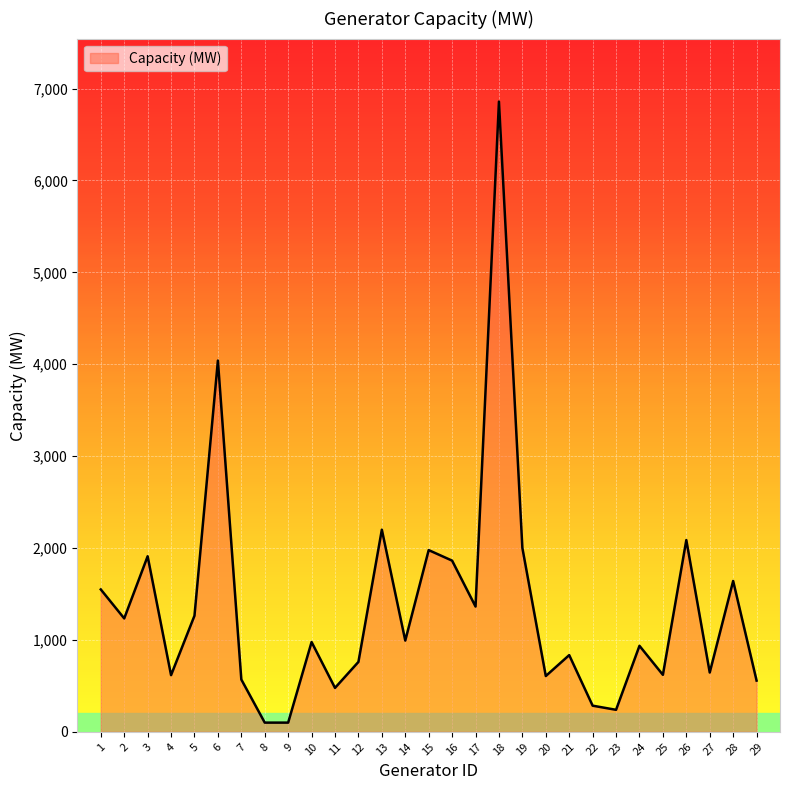

What is the greatest value displayed?

6857.5